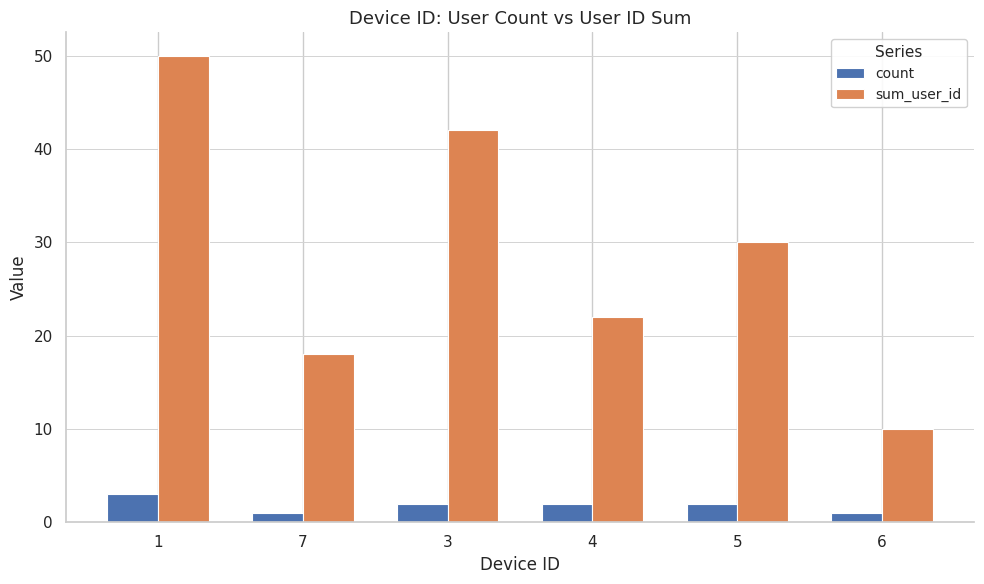

Reading left to right, transcribe all the data shown in this chart.

count: 1=3	7=1	3=2	4=2	5=2	6=1
sum_user_id: 1=50	7=18	3=42	4=22	5=30	6=10